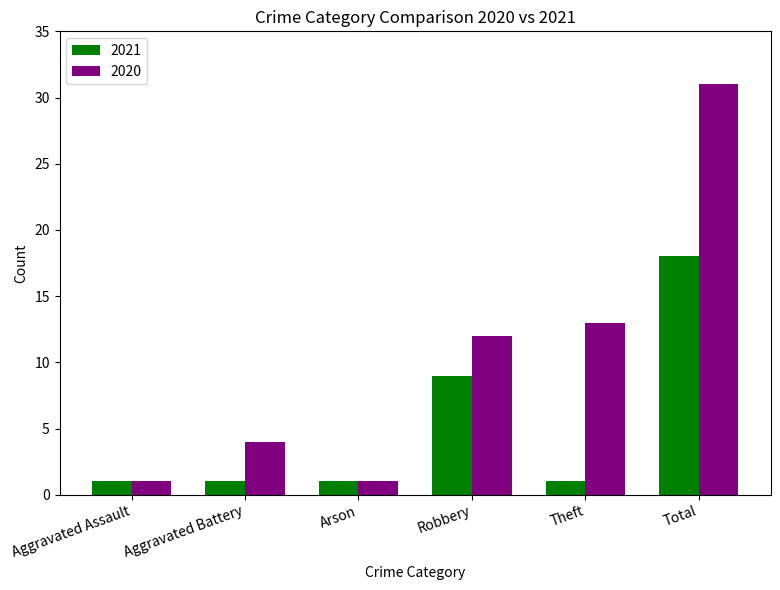

The 2021 series shows 9 at Robbery. True or false?

True